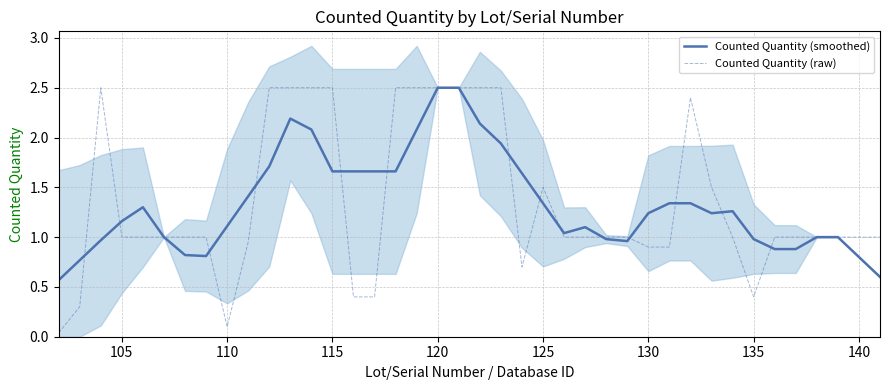

The value of Counted Quantity (smoothed) at 120 is 2.5. True or false?

True